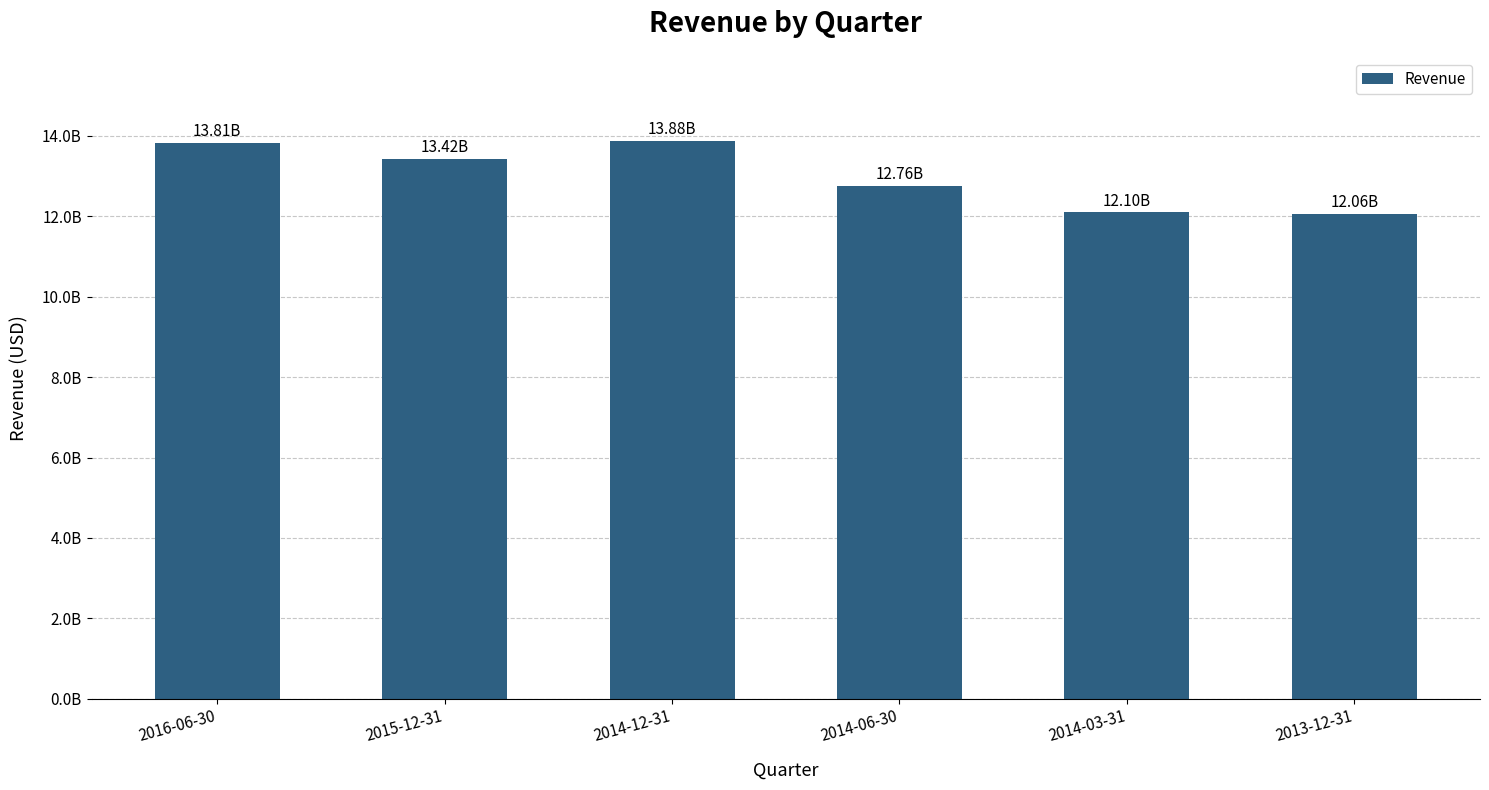

Does the chart contain any negative values?

No